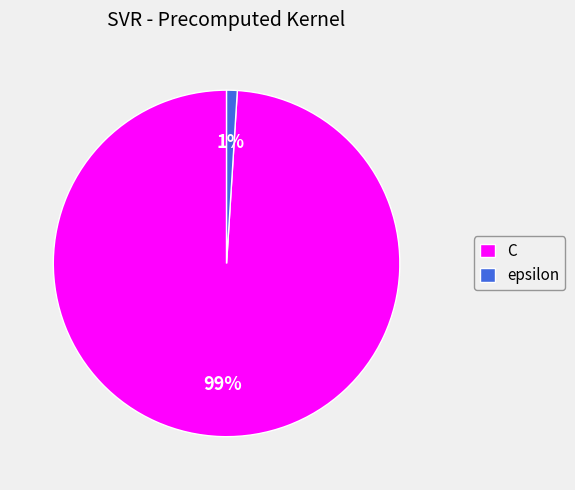

Combined, do epsilon and C account for over 50%?

Yes